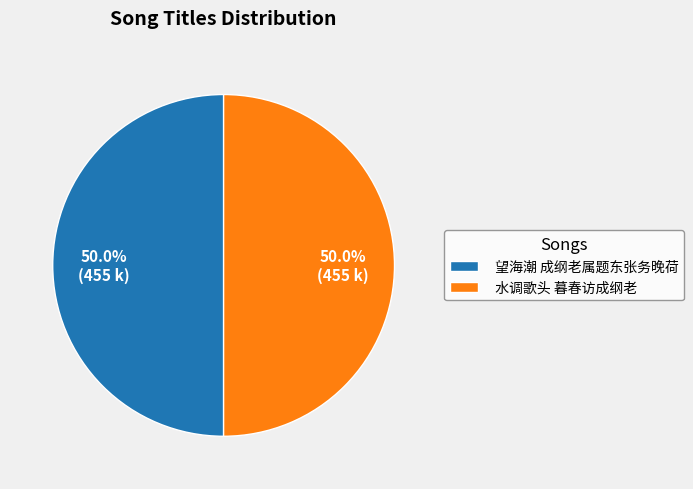

Approximately how many times larger is the value at 望海潮 成纲老属题东张务晚荷 compared to 水调歌头 暮春访成纲老?

1.0